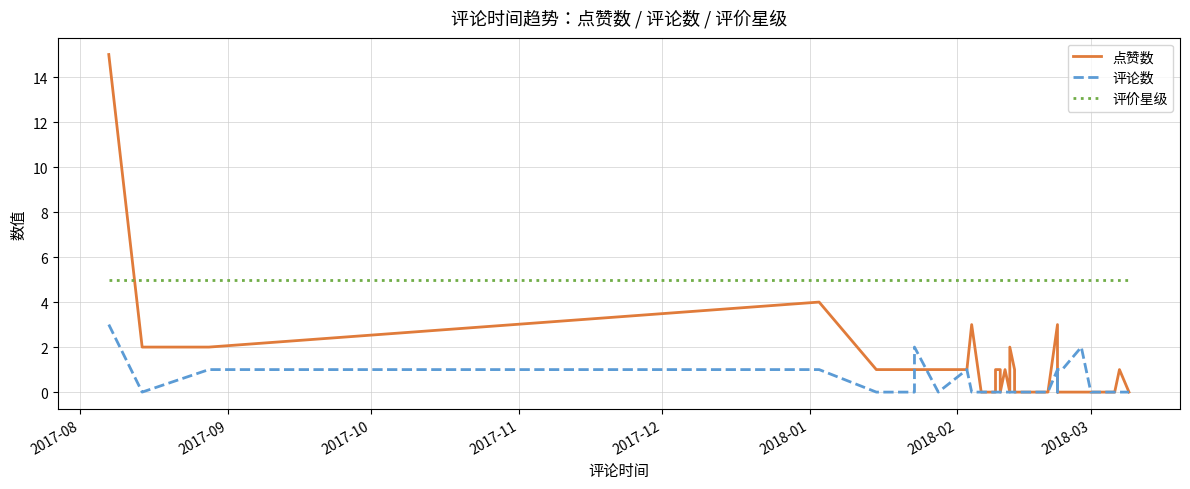

What is the lowest value of the 评价星级 series?

5